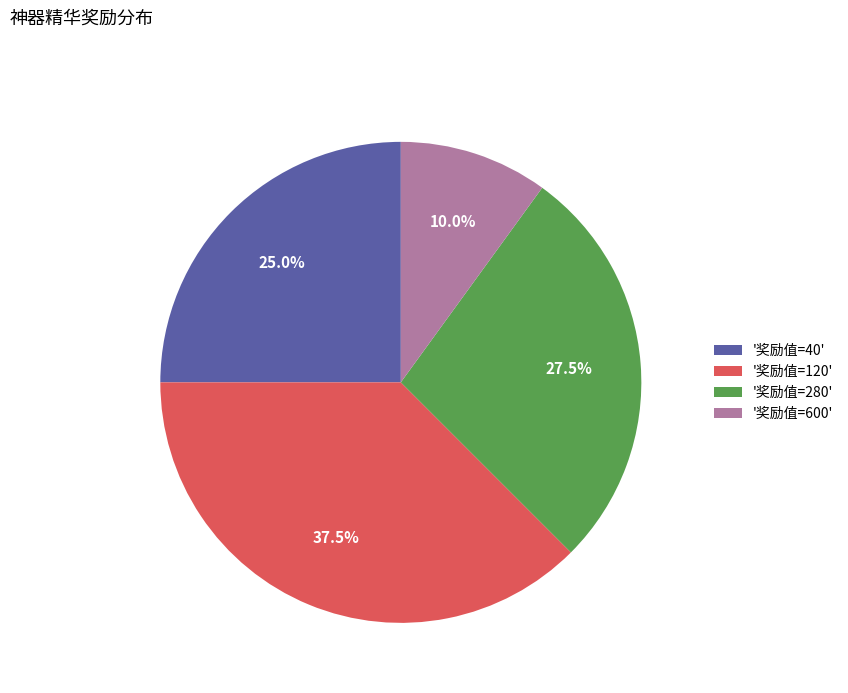

Between '奖励值=40' and '奖励值=600', which is larger?

'奖励值=40'